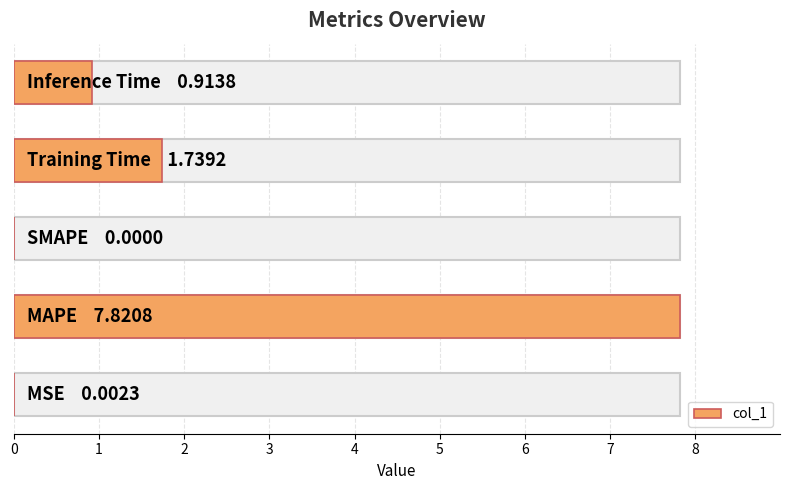

What is the change in value from 3 to 4?

-0.8